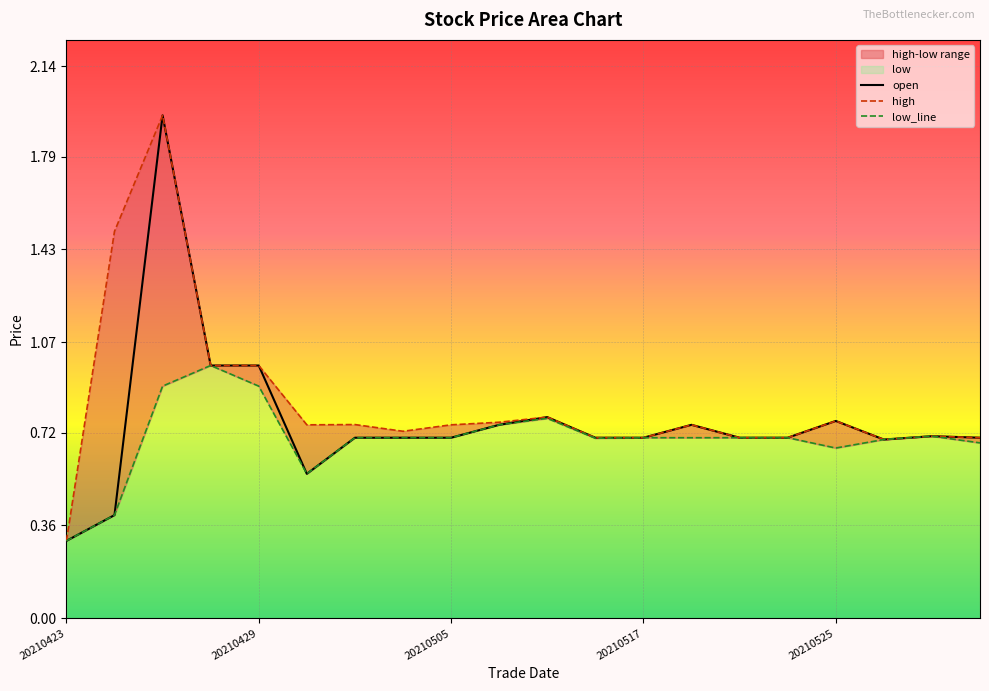

Which has a higher value, 20210602 or 20210428?

20210428